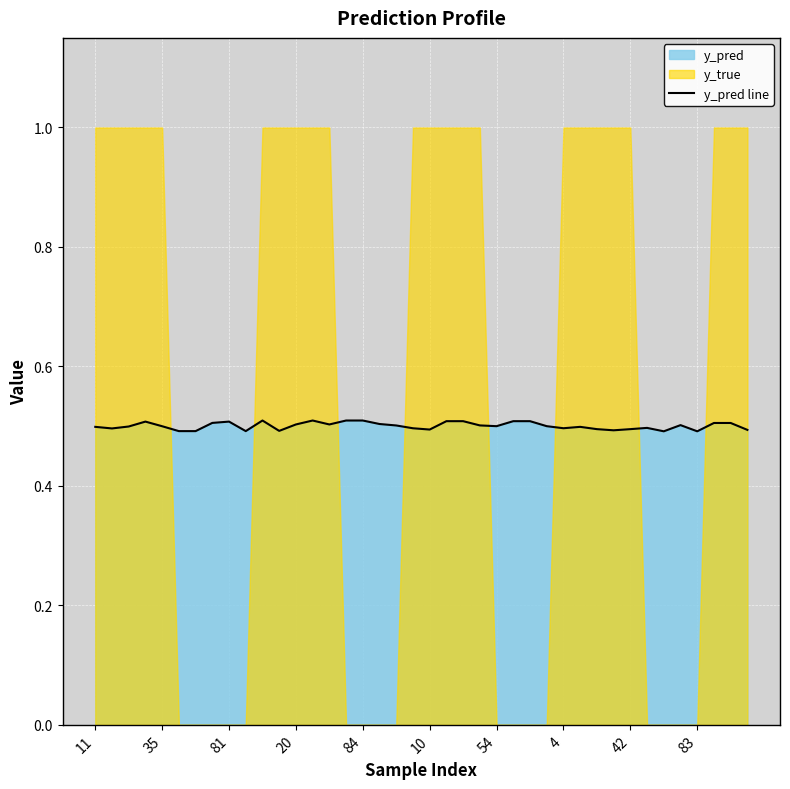

True or false: the data has more than 0 interior local peaks.

True